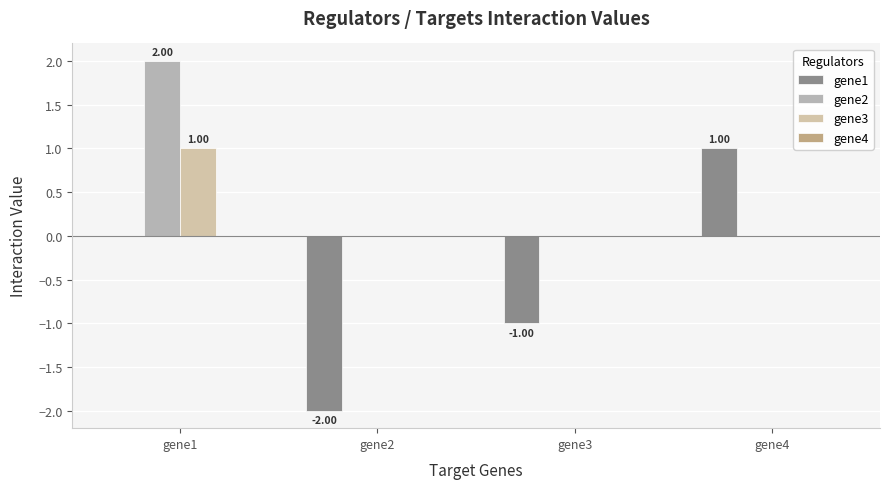

Reading left to right, what are all the values shown in this chart?

gene1: gene1=0.0	gene2=-2.0	gene3=-1.0	gene4=1.0
gene2: gene1=2.0	gene2=0.0	gene3=0.0	gene4=0.0
gene3: gene1=1.0	gene2=0.0	gene3=0.0	gene4=0.0
gene4: gene1=0.0	gene2=0.0	gene3=0.0	gene4=0.0